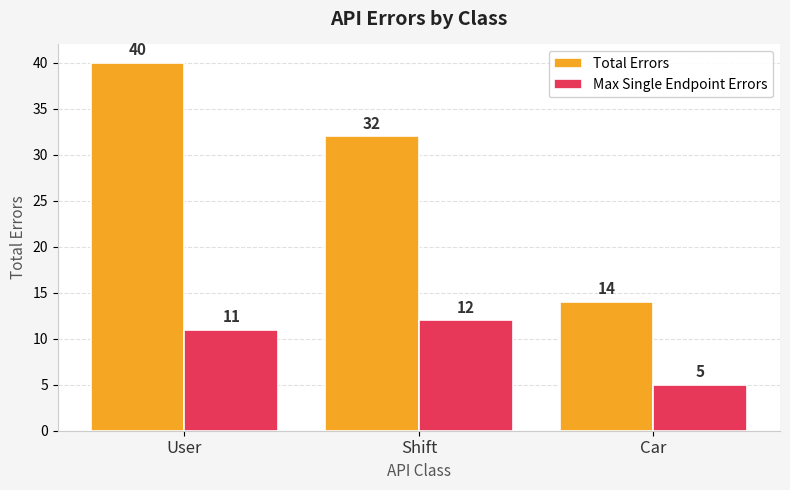

What is the value of the Total Errors bar at the 1st from the left?

40